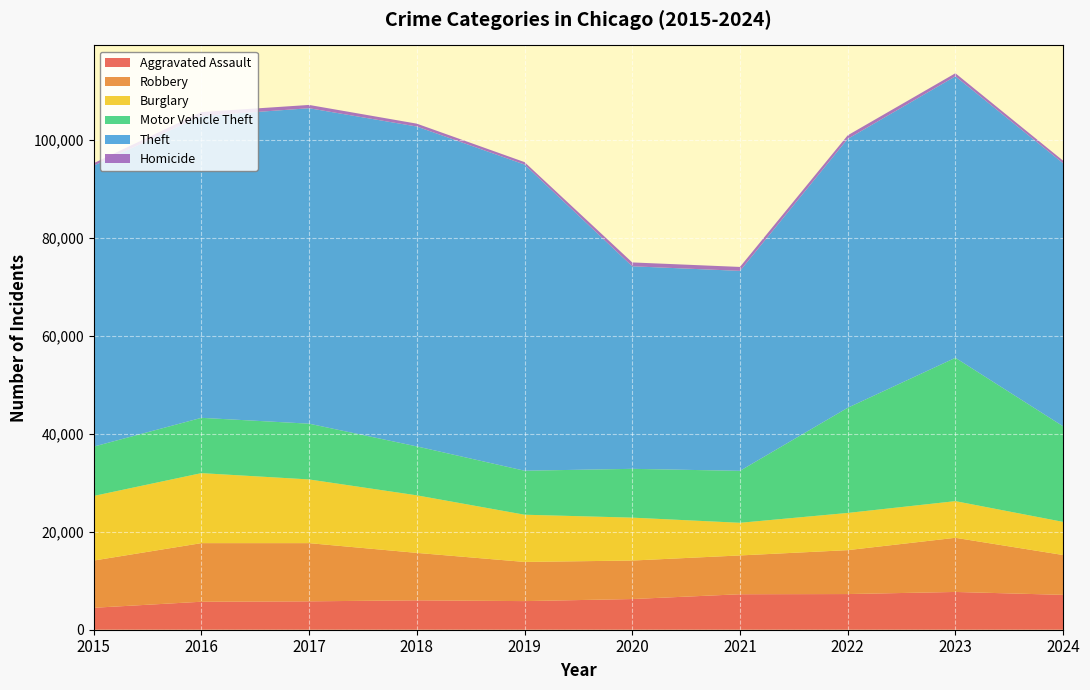

Reading left to right, list all the values displayed in this chart.

Aggravated Assault: 4480	5713	5793	6002	5841	6265	7242	7280	7710	7117
Robbery: 9638	11960	11880	9681	7995	7855	7920	8963	11053	8132
Burglary: 13184	14289	13001	11747	9638	8758	6662	7592	7481	6759
Motor Vehicle Theft: 10068	11285	11380	9985	8978	9959	10604	21463	29252	19506
Theft: 57351	61623	64386	65290	62495	41343	40816	54887	57460	53695
Homicide: 496	786	672	588	499	787	804	725	626	522